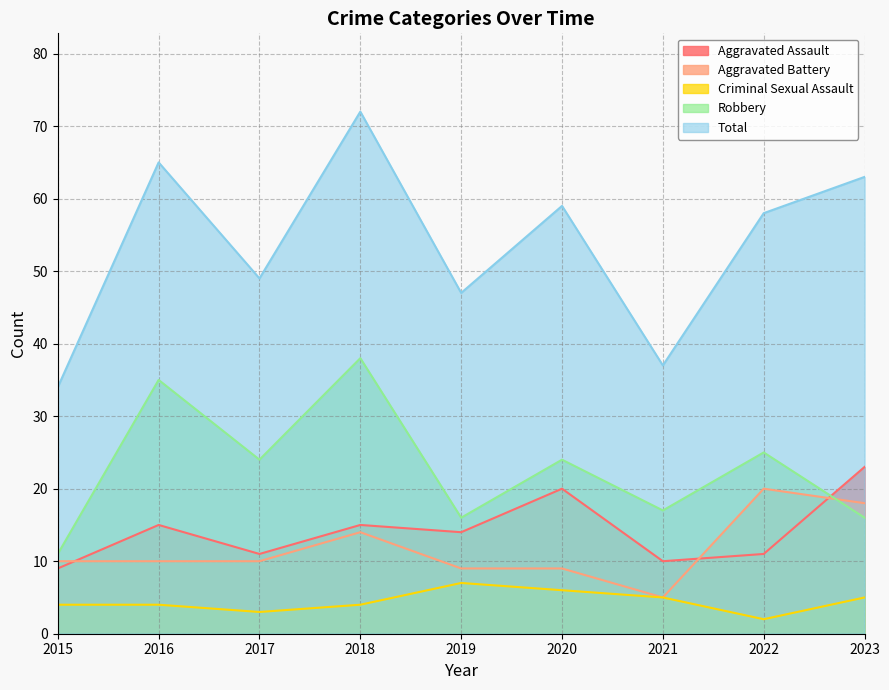

True or false: Aggravated Assault and Criminal Sexual Assault cross at least once.

False